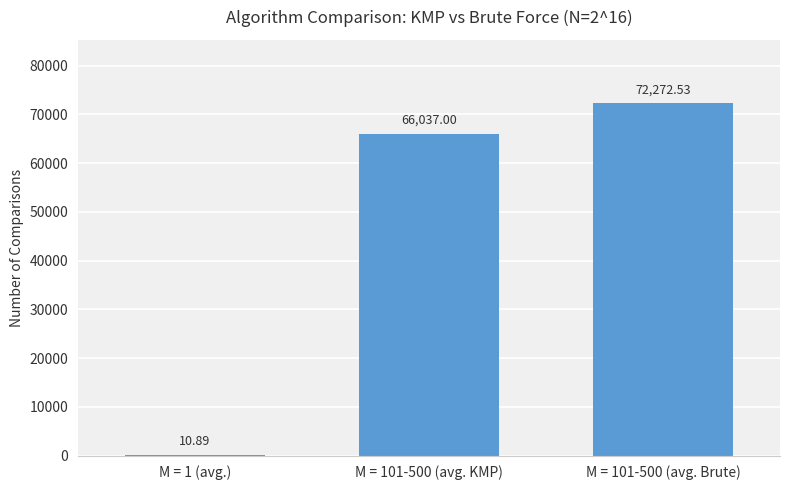

Reading right to left, transcribe all the data shown in this chart.

72272.5	66037.0	10.9